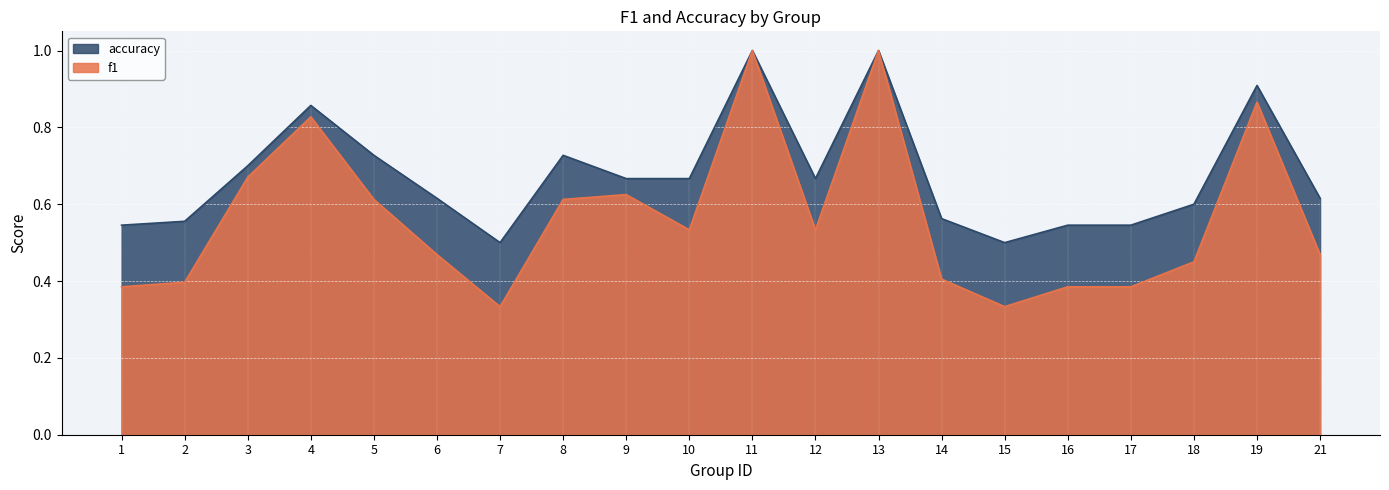

Which series changed the most between 14 and 21?

f1